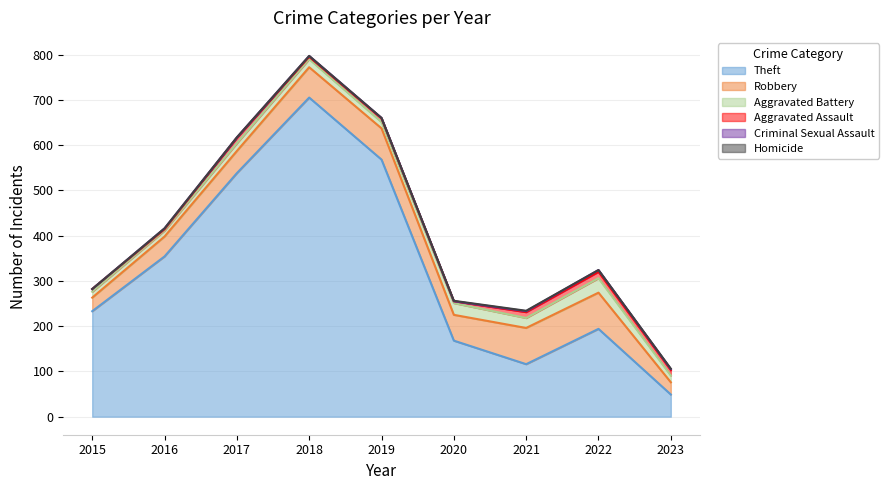

At how many categories does at least one series exceed 621?

1